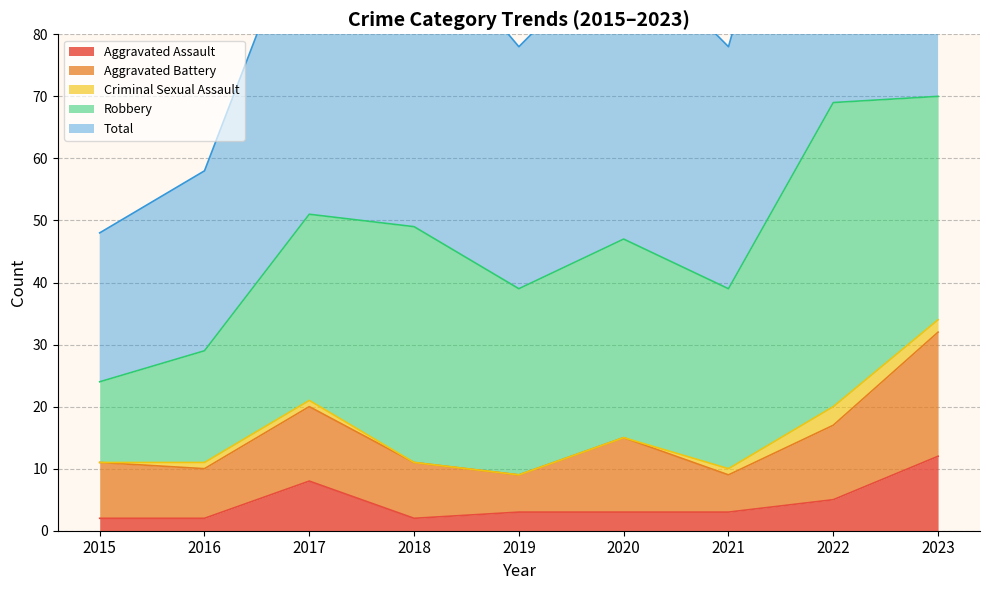

What is the difference between the highest and lowest values at 2017?

50